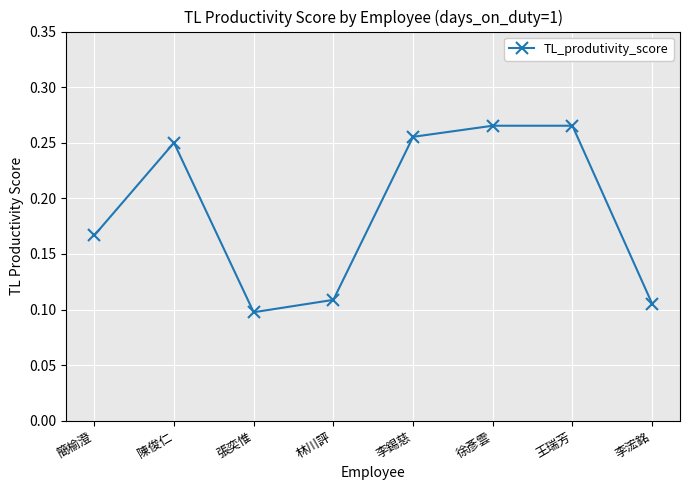

Count the values in the range 0 to 1.

8